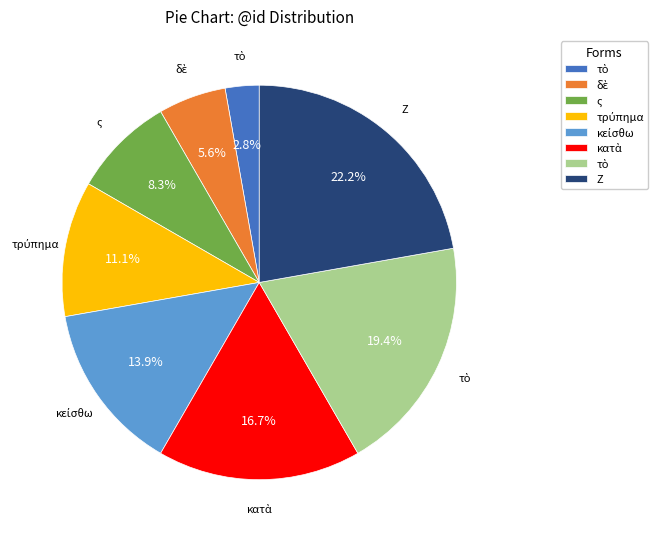

Is there a majority slice in this chart?

No